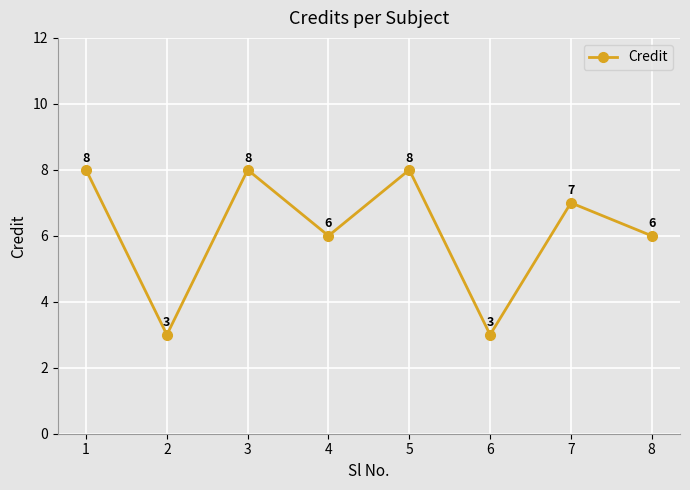

How many values are between 6 and 8?

6